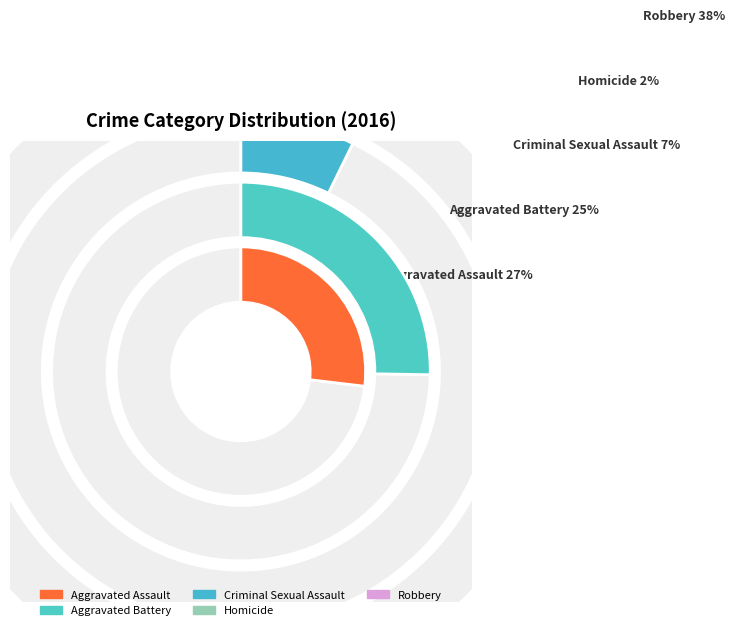

How many slices are in this pie chart?

5